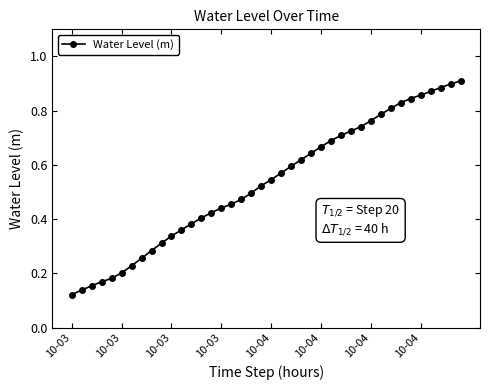

What is the sum of all values?

21.3